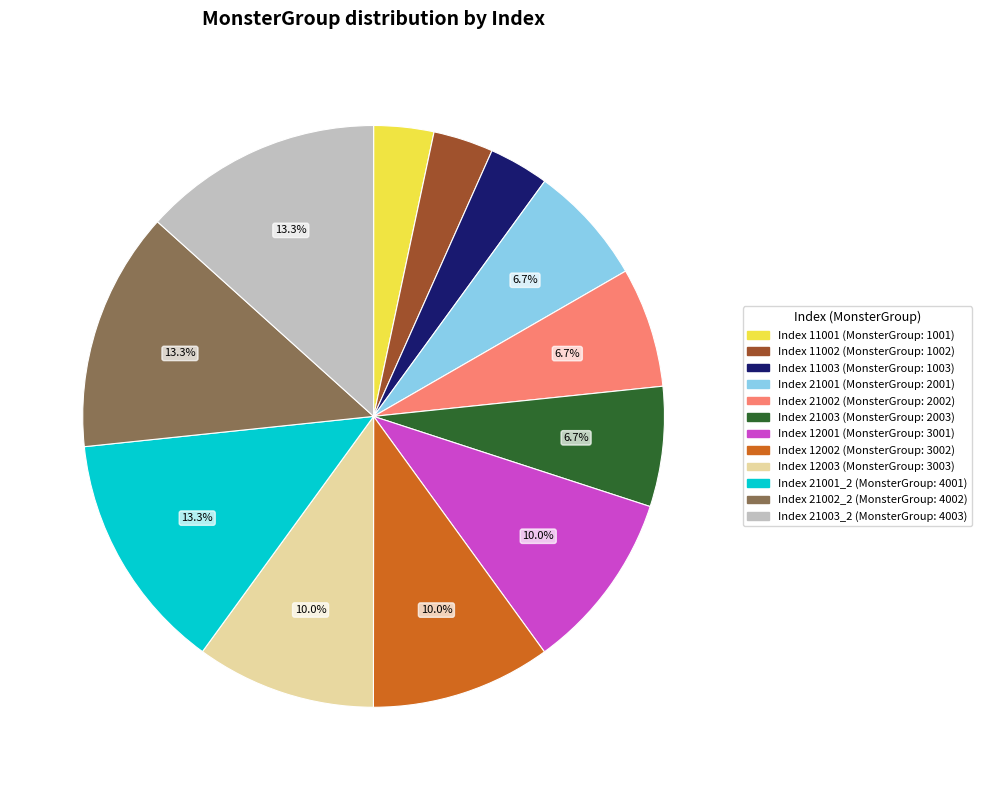

Is there a majority slice in this chart?

No